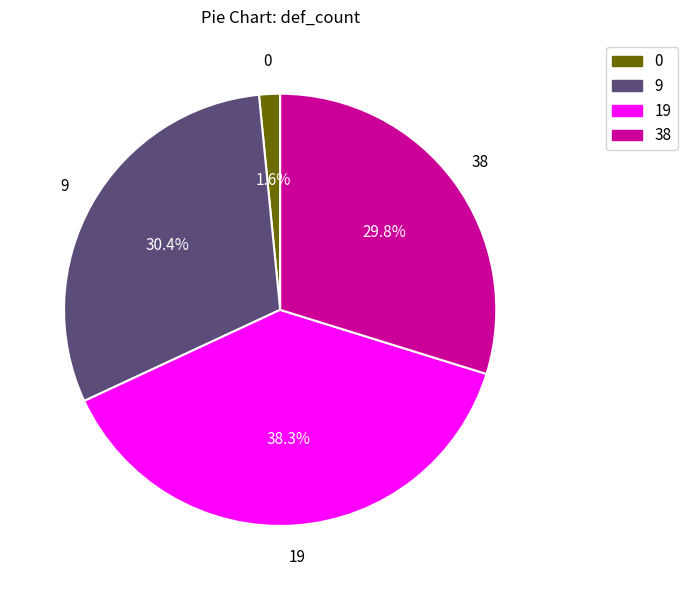

Is it true that 9 is 30% of the pie?

True